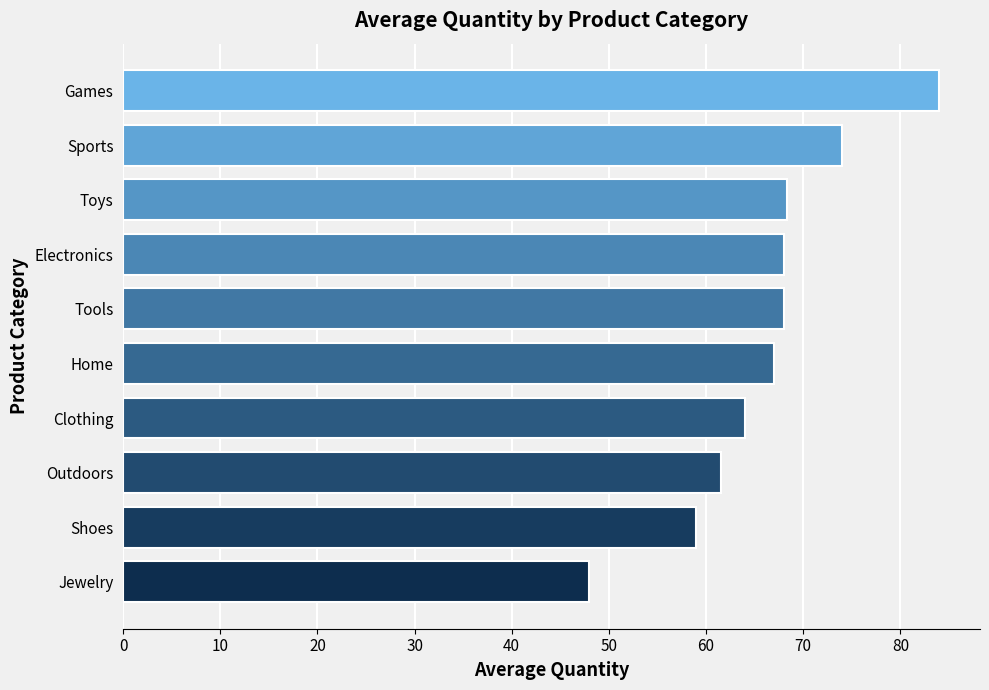

Between Outdoors and Toys, which is larger?

Toys